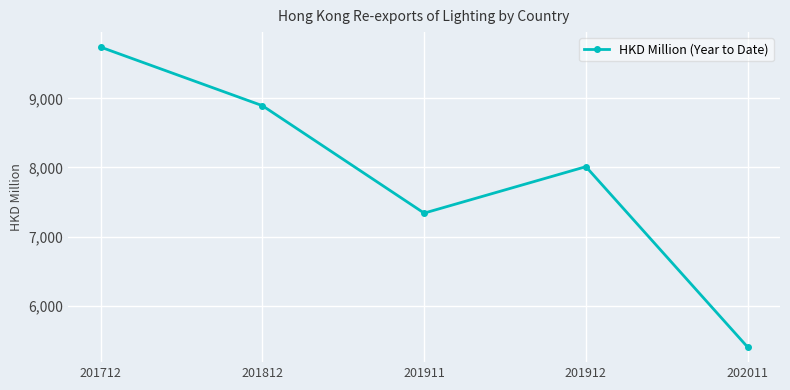

Is it true that the value at 201912 is 2566.4?

False